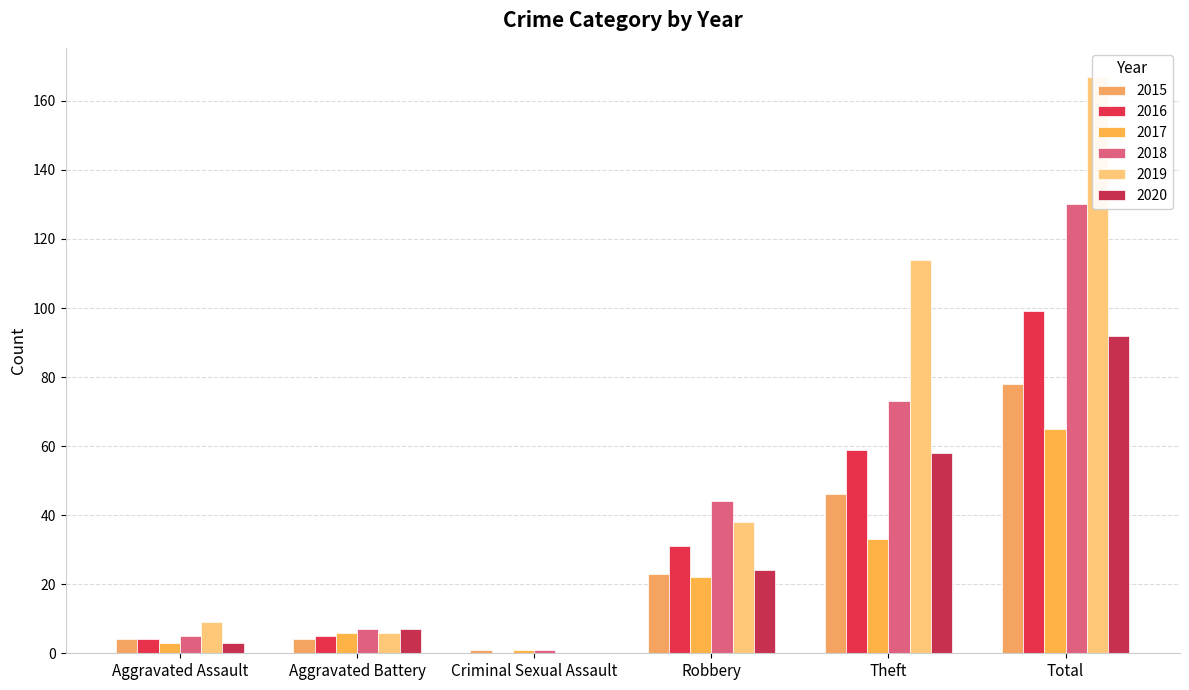

List the series in order of their peak value, highest first.

2019, 2018, 2016, 2020, 2015, 2017